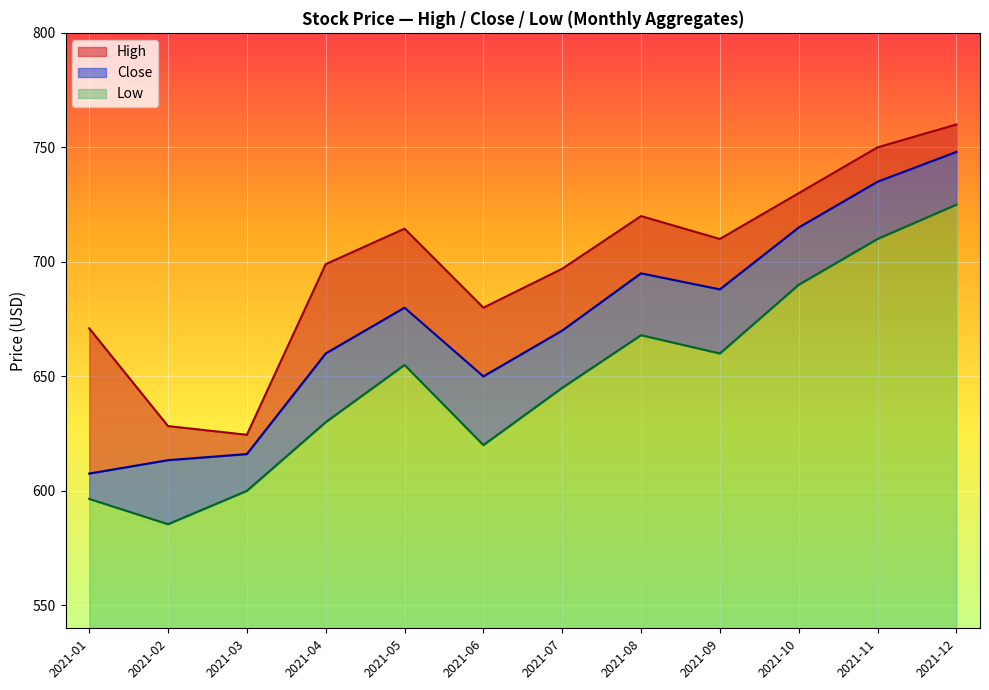

True or false: Low has a value of 710.0 at 2021-11.

True